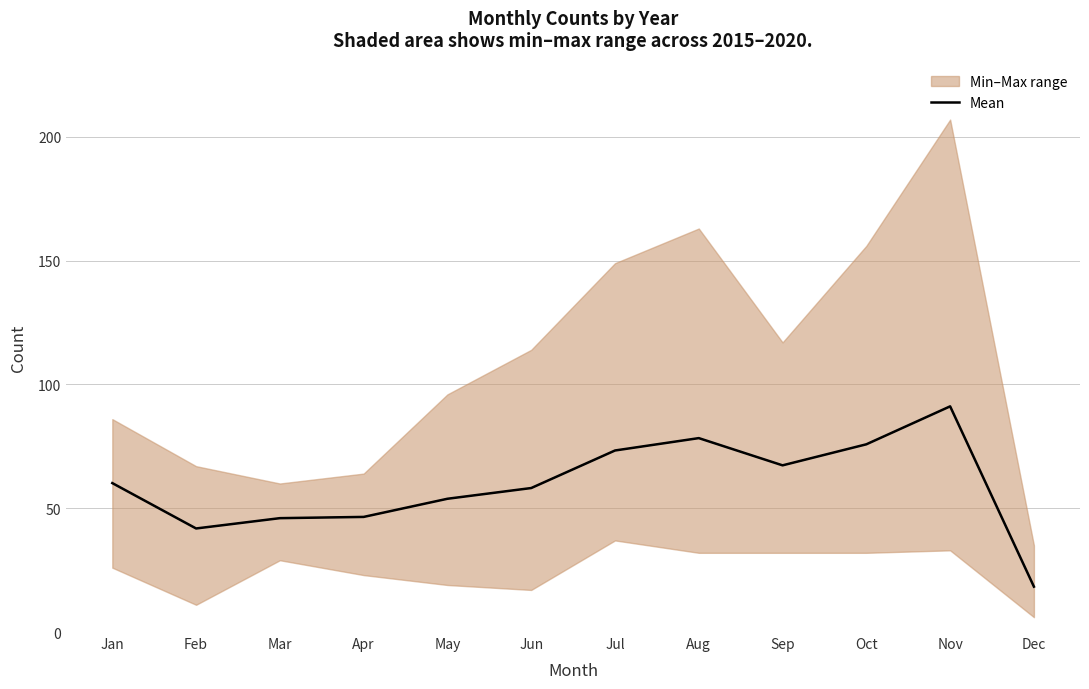

True or false: Mean has more than 1 points higher than both neighbors.

True